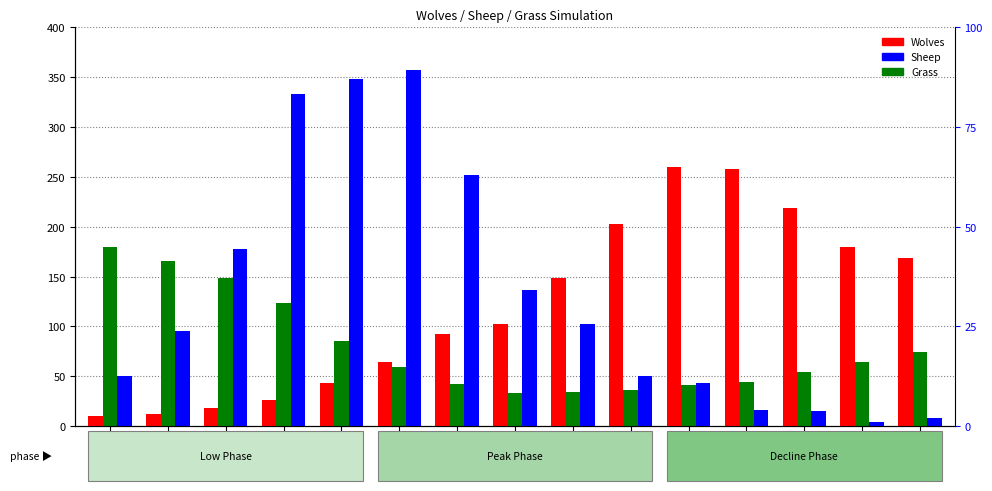

Are the bars grouped side by side (vs. stacked)?

Yes